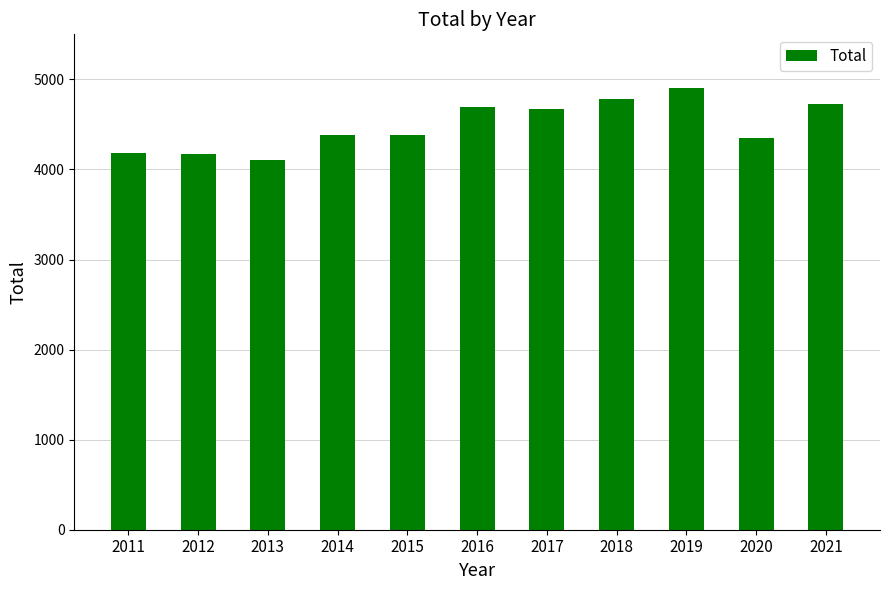

What is the maximum value shown in the chart?

4907